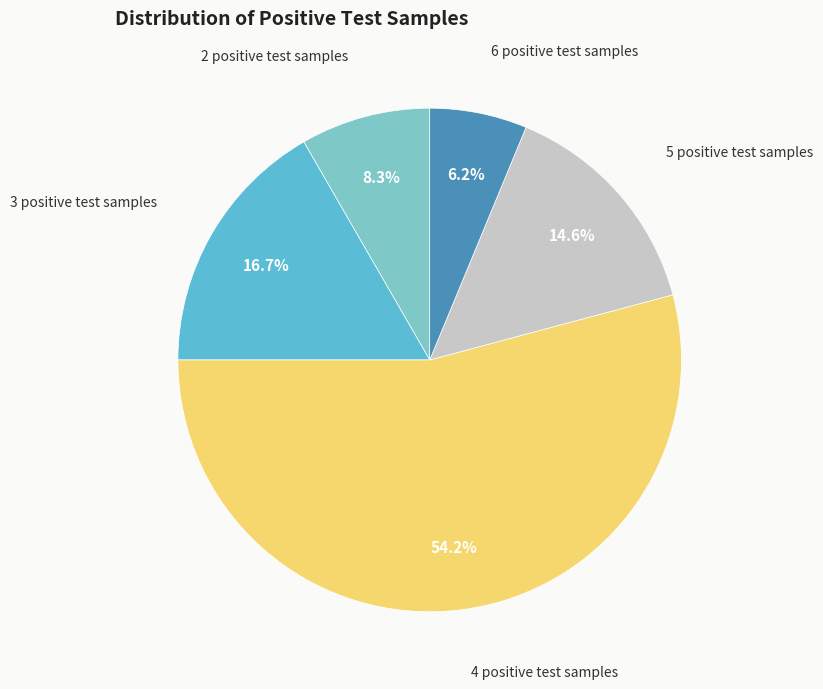

Which has a higher value, 3 positive test samples or 5 positive test samples?

3 positive test samples